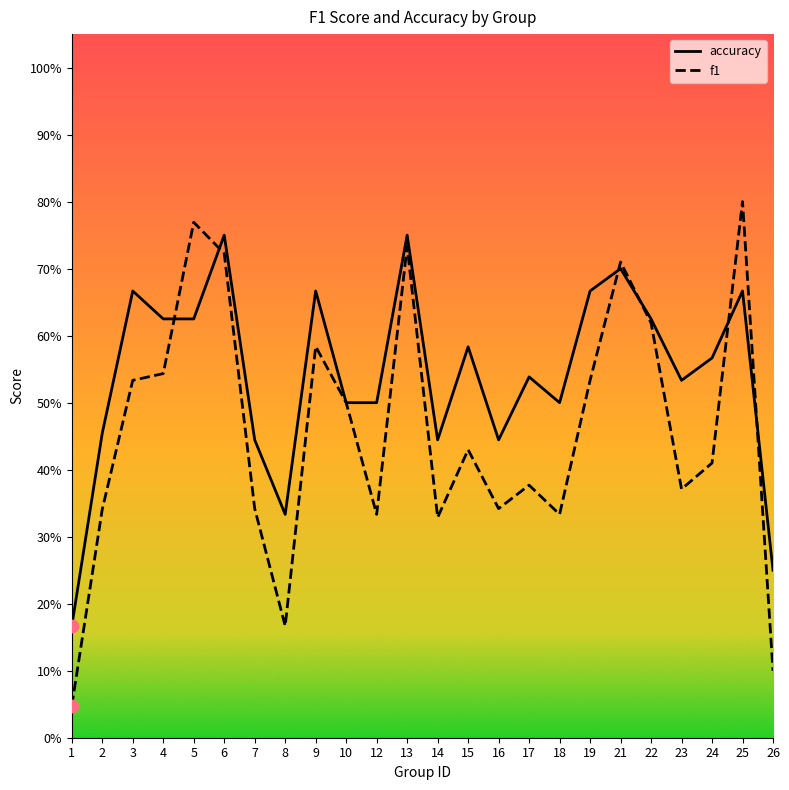

Which series has the largest total across all categories?

accuracy